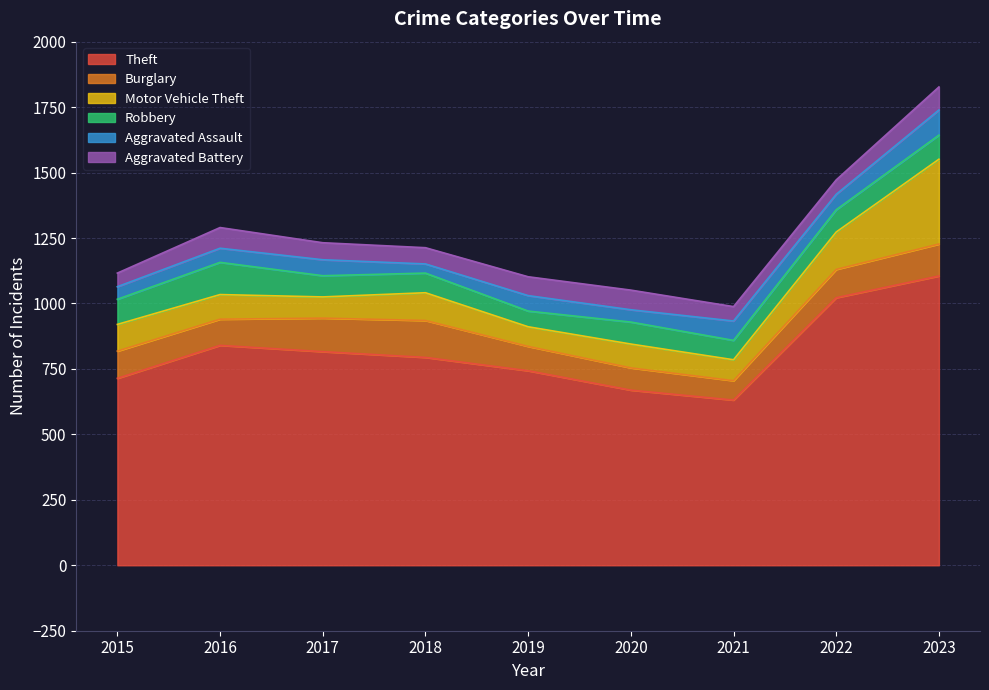

How many lines are shown in the chart?

6